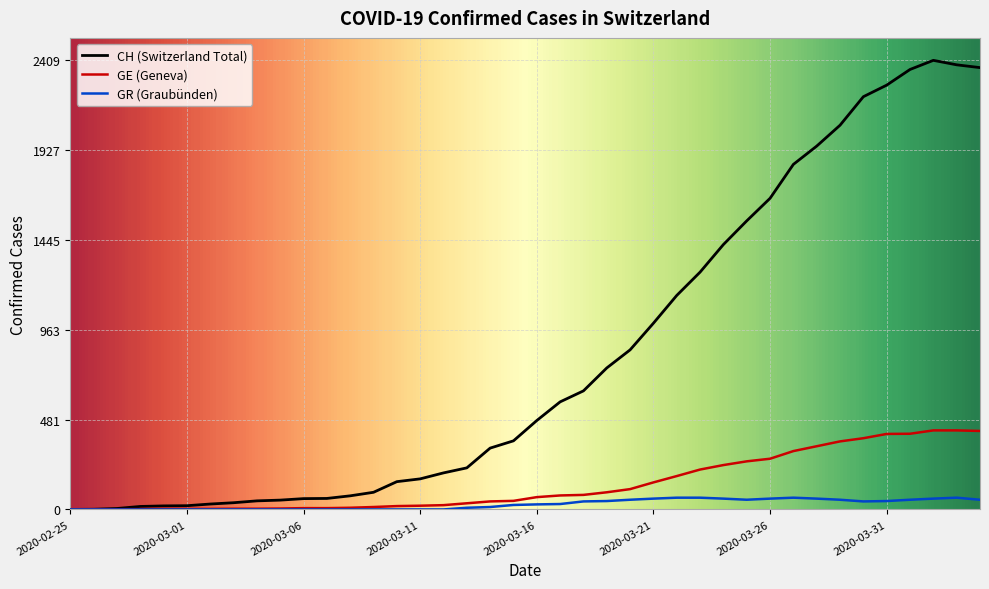

List the series in order of their peak value, lowest first.

GR (Graubünden), GE (Geneva), CH (Switzerland Total)